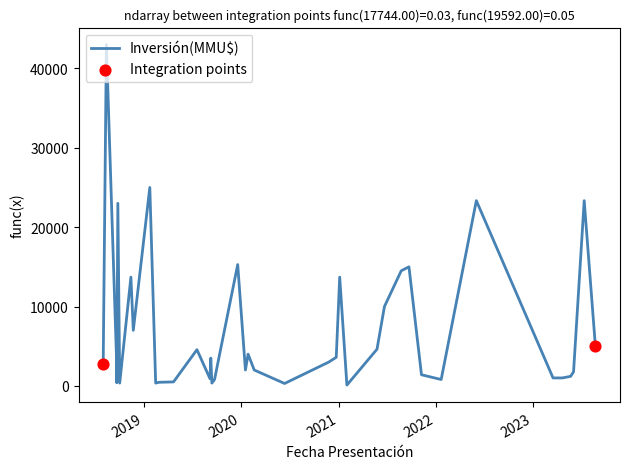

Between 21/01/2022 and 12/06/2020, which is larger?

21/01/2022